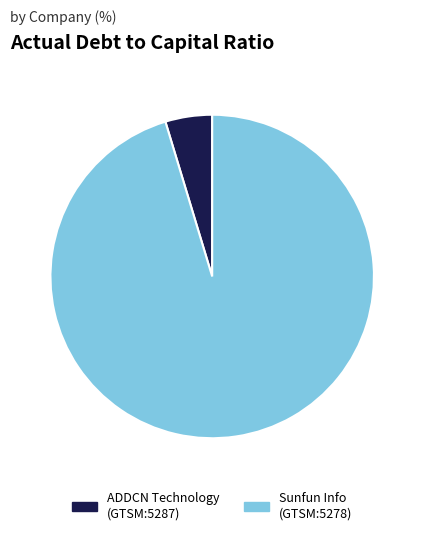

Which slice is the largest?

Sunfun Info (GTSM:5278)